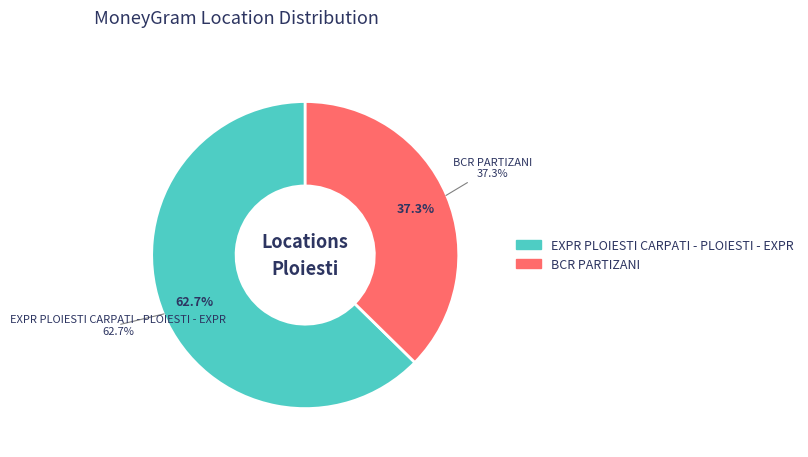

To the nearest percent, what percentage of the pie is BCR PARTIZANI?

37%